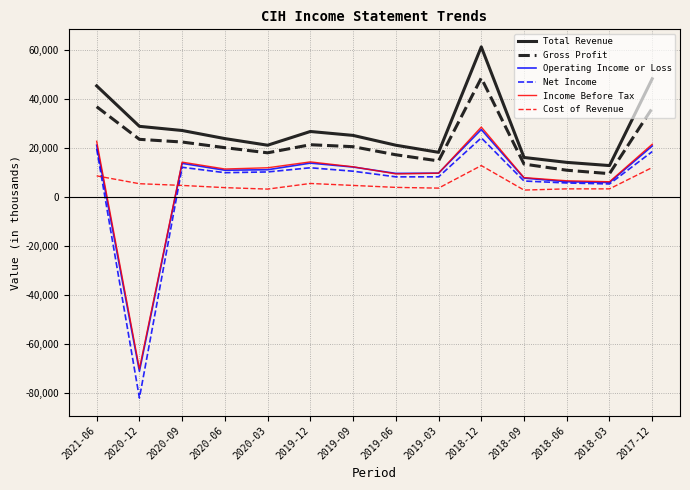

The Gross Profit series shows 20000 at 2020-06. True or false?

True